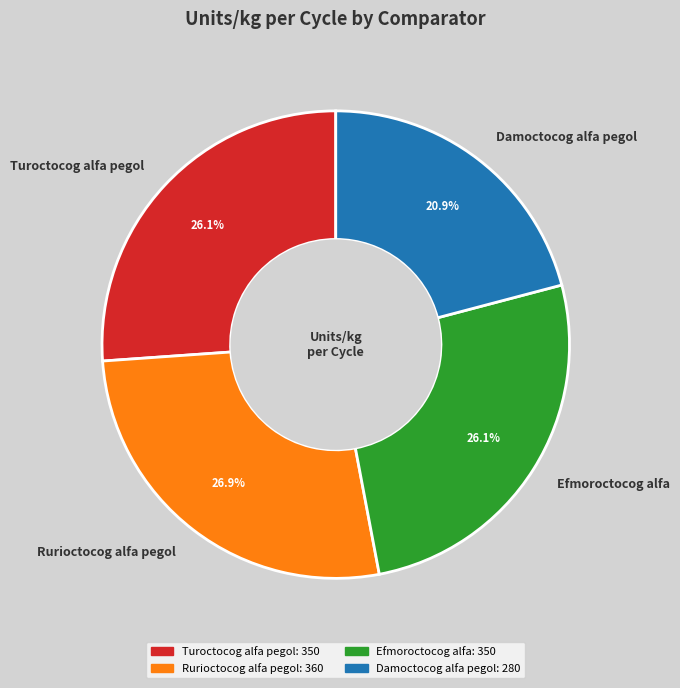

Combined, what portion of the pie is Efmoroctocog alfa and Turoctocog alfa pegol?

52.2%